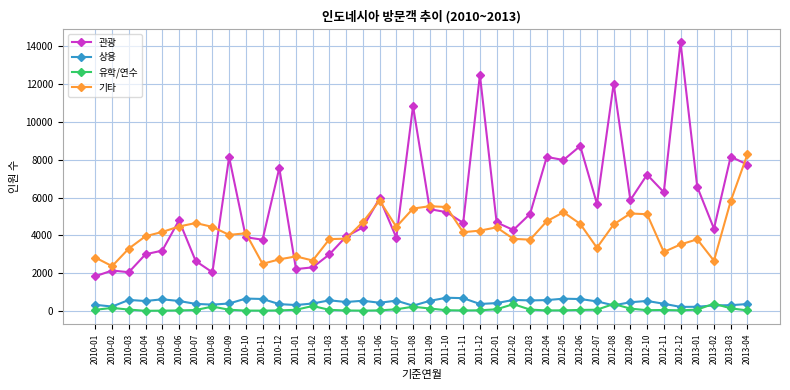

What is the value of the 관광 point at the 25th from the left?

4689